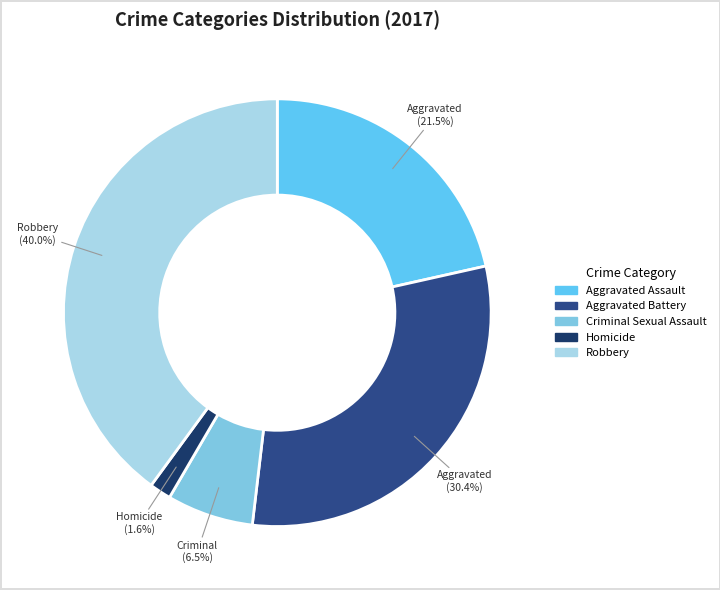

Which category has the smallest portion of the pie?

Homicide